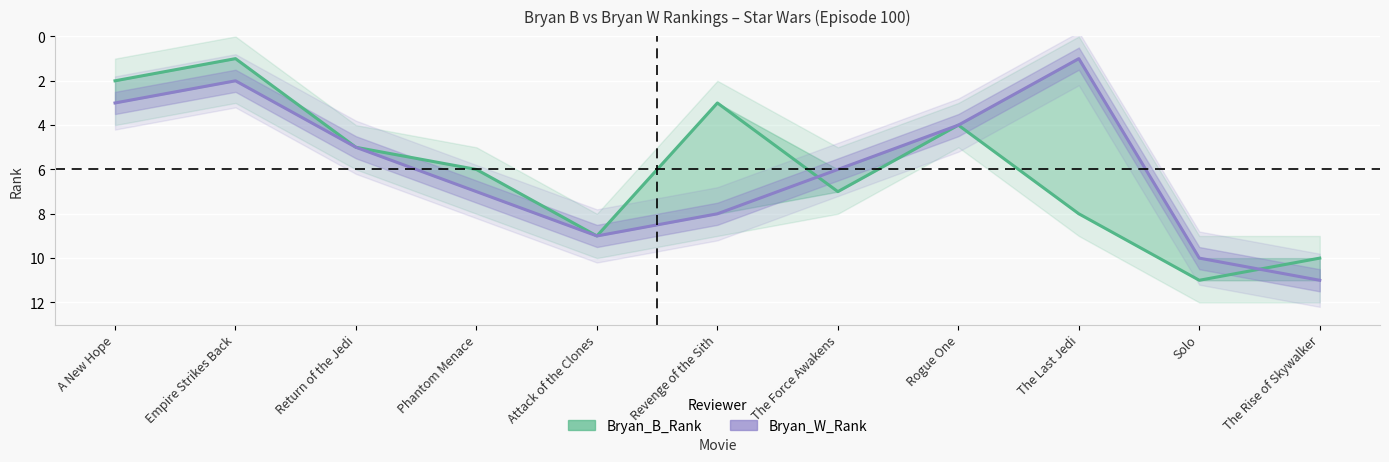

Reading right to left, transcribe all the data shown in this chart.

Bryan_B_Rank: The Rise of Skywalker=10	Solo=11	The Last Jedi=8	Rogue One=4	The Force Awakens=7	Revenge of the Sith=3	Attack of the Clones=9	Phantom Menace=6	Return of the Jedi=5	Empire Strikes Back=1	A New Hope=2
Bryan_W_Rank: The Rise of Skywalker=11	Solo=10	The Last Jedi=1	Rogue One=4	The Force Awakens=6	Revenge of the Sith=8	Attack of the Clones=9	Phantom Menace=7	Return of the Jedi=5	Empire Strikes Back=2	A New Hope=3